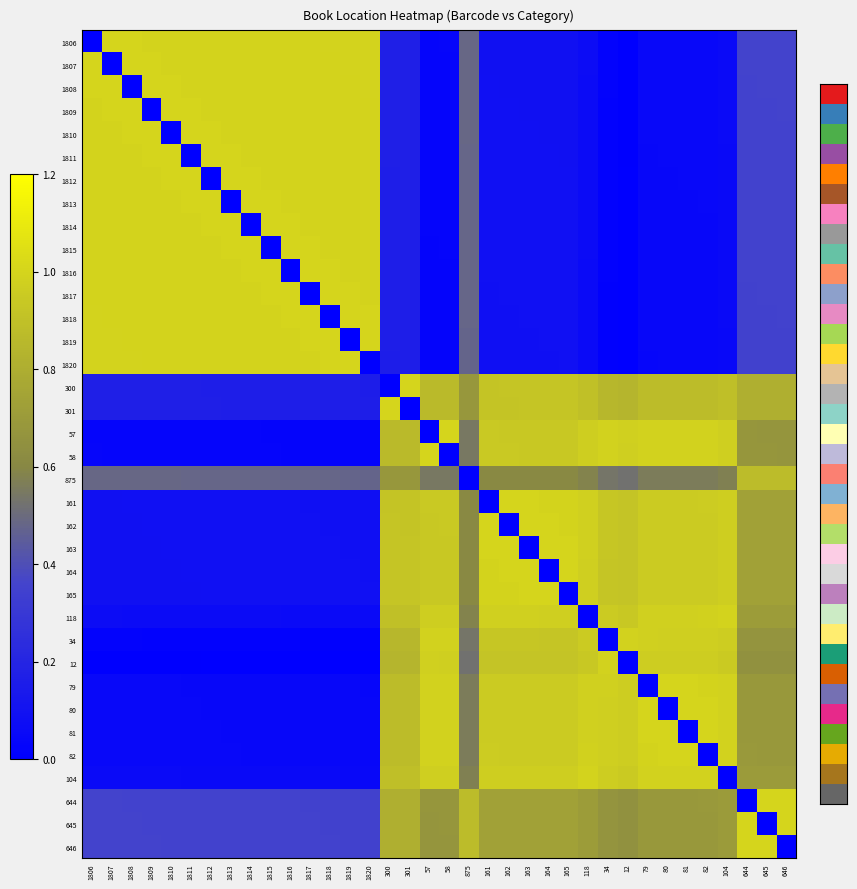

Which series changed the most between 875 and 79?

875